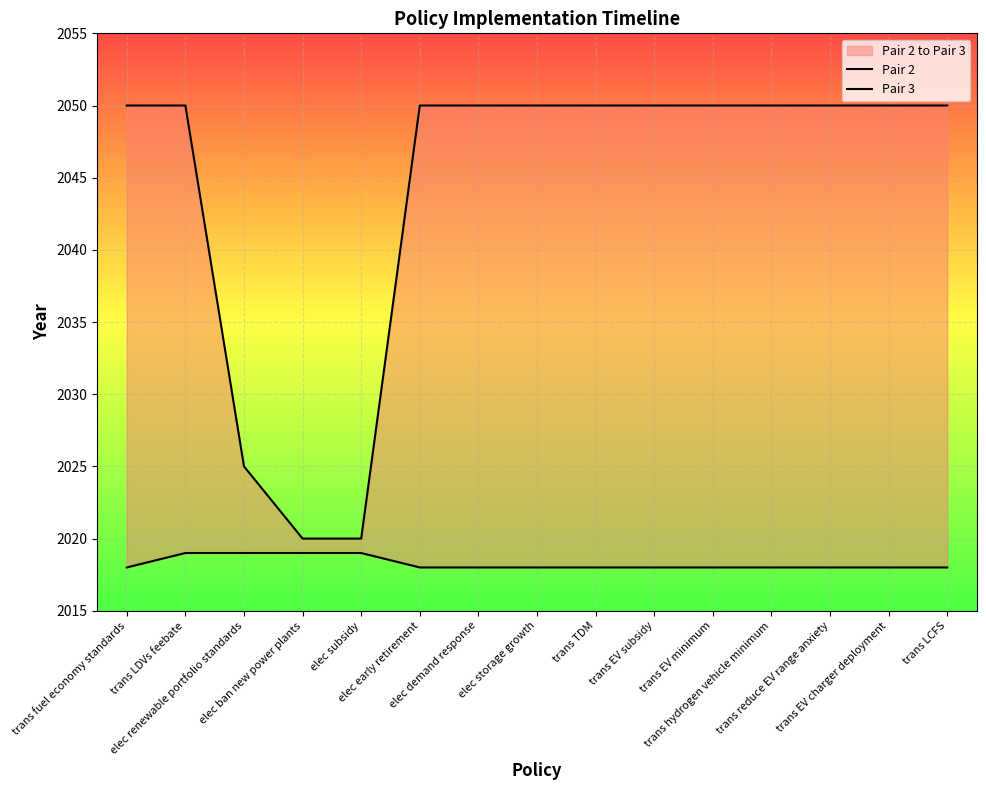

Is it true that Pair 3 equals 2020 at elec ban new power plants?

True